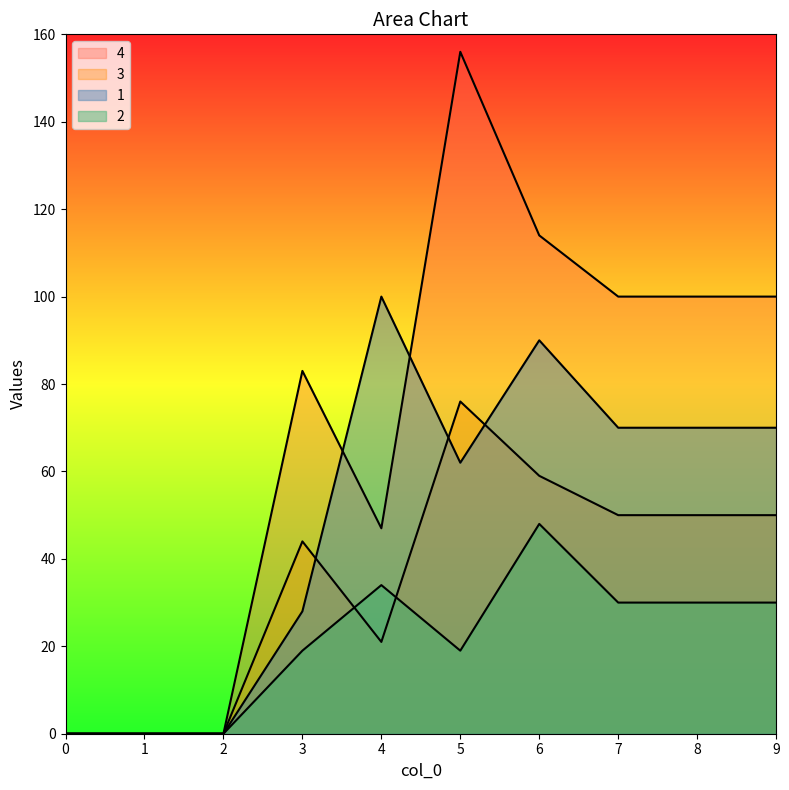

Between 8 and 0, which is larger?

8